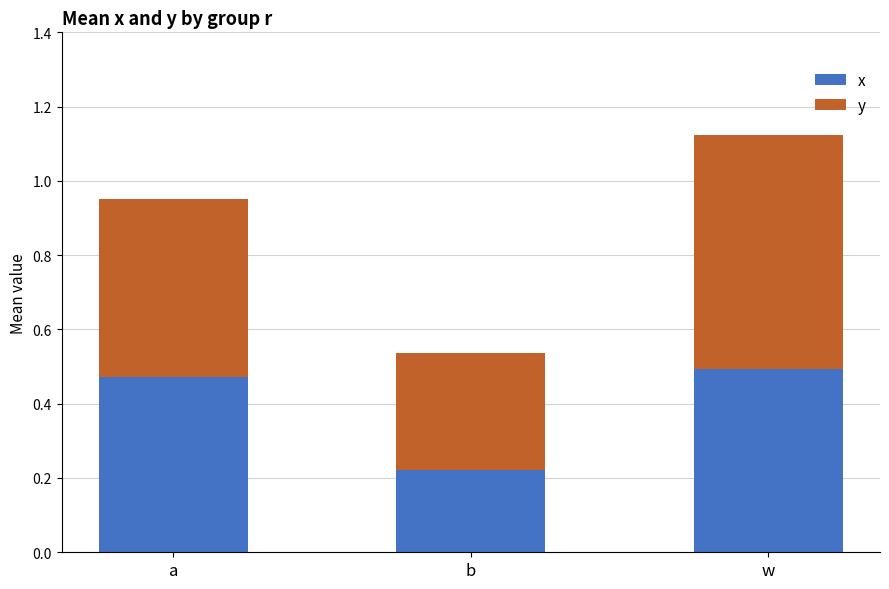

Does the chart contain any negative values?

No